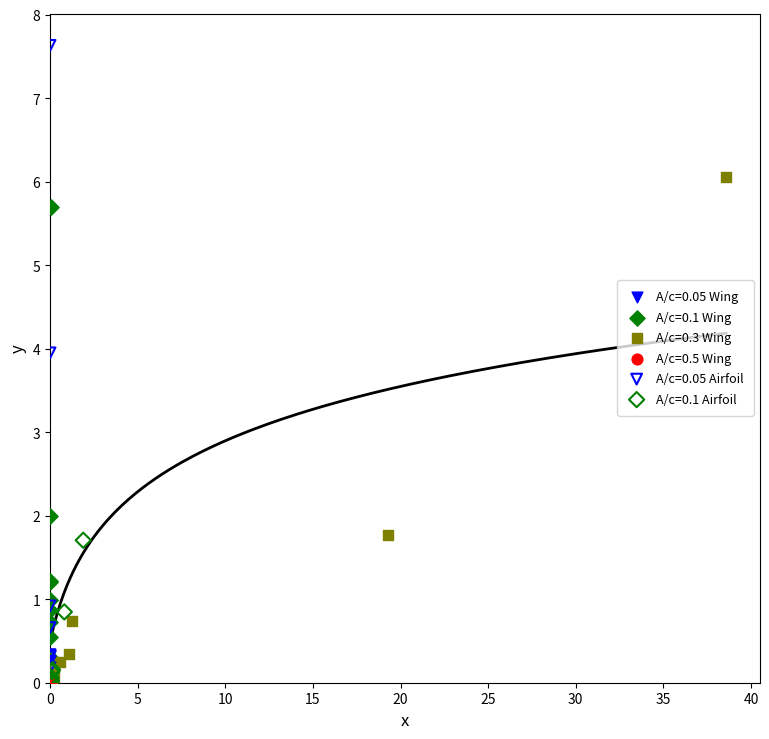

Which series has the widest spread of Y values?

A/c=0.05 Airfoil